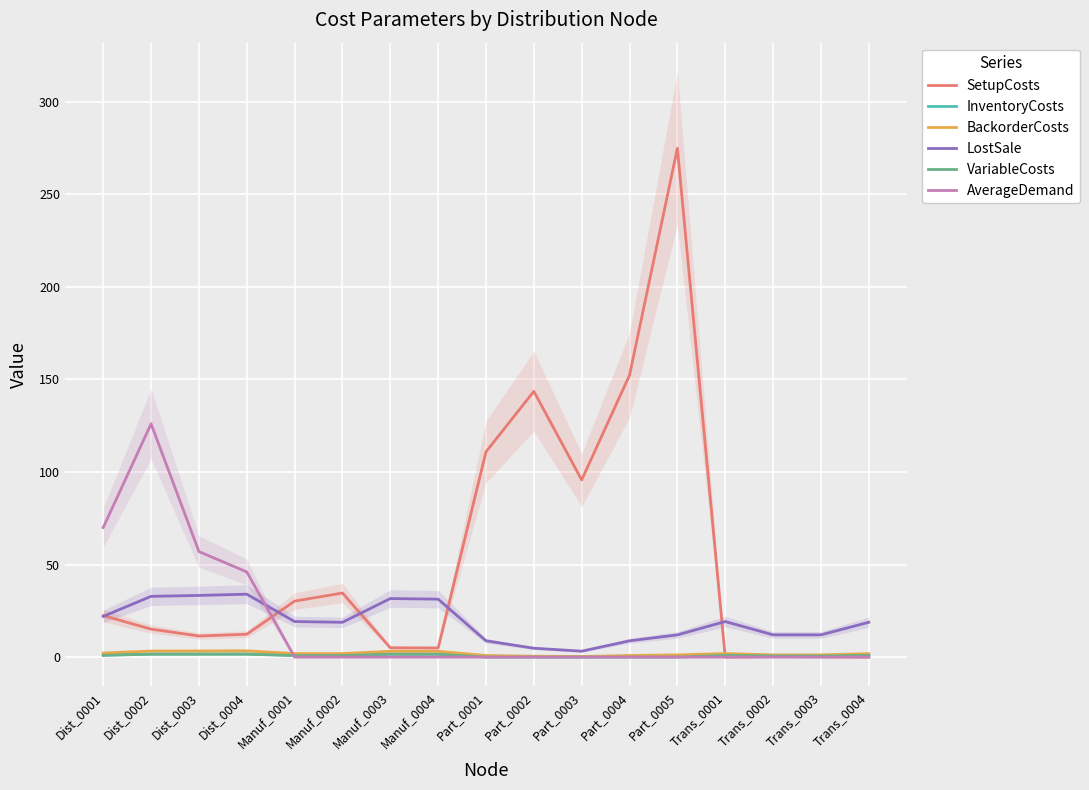

The value of SetupCosts at Part_0004 is 152.2. True or false?

True